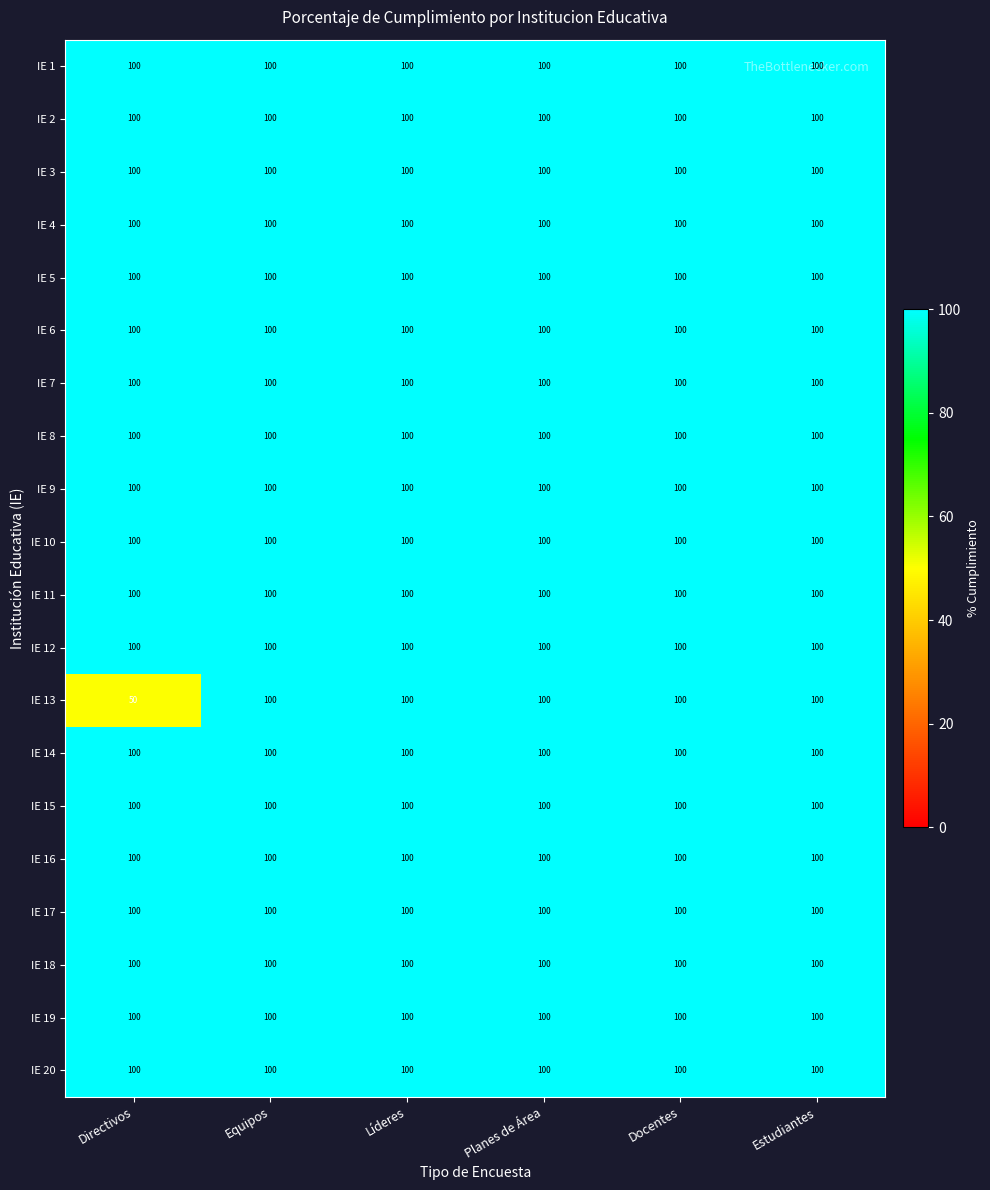

Between Directivos and Equipos, which series saw the biggest shift?

IE 13